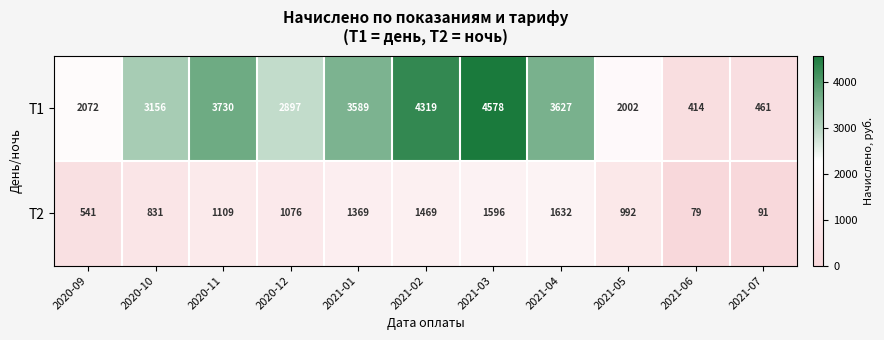

Which series has the largest range (max minus min)?

Т1